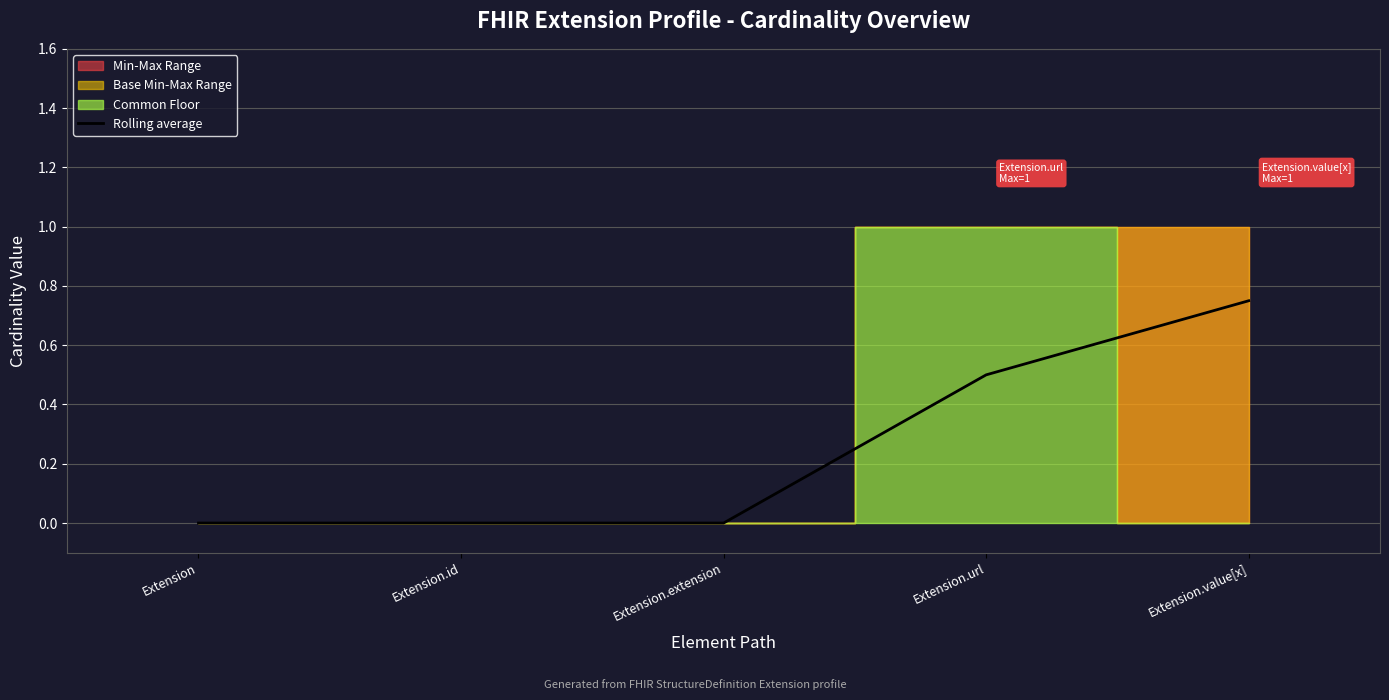

List the labels in order of value, largest first.

Extension.value[x], Extension.url, Extension, Extension.id, Extension.extension